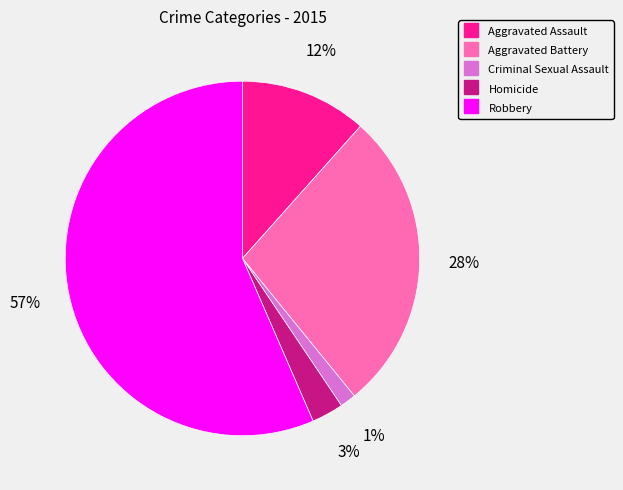

What percentage is the Criminal Sexual Assault slice, to the nearest percent?

1%